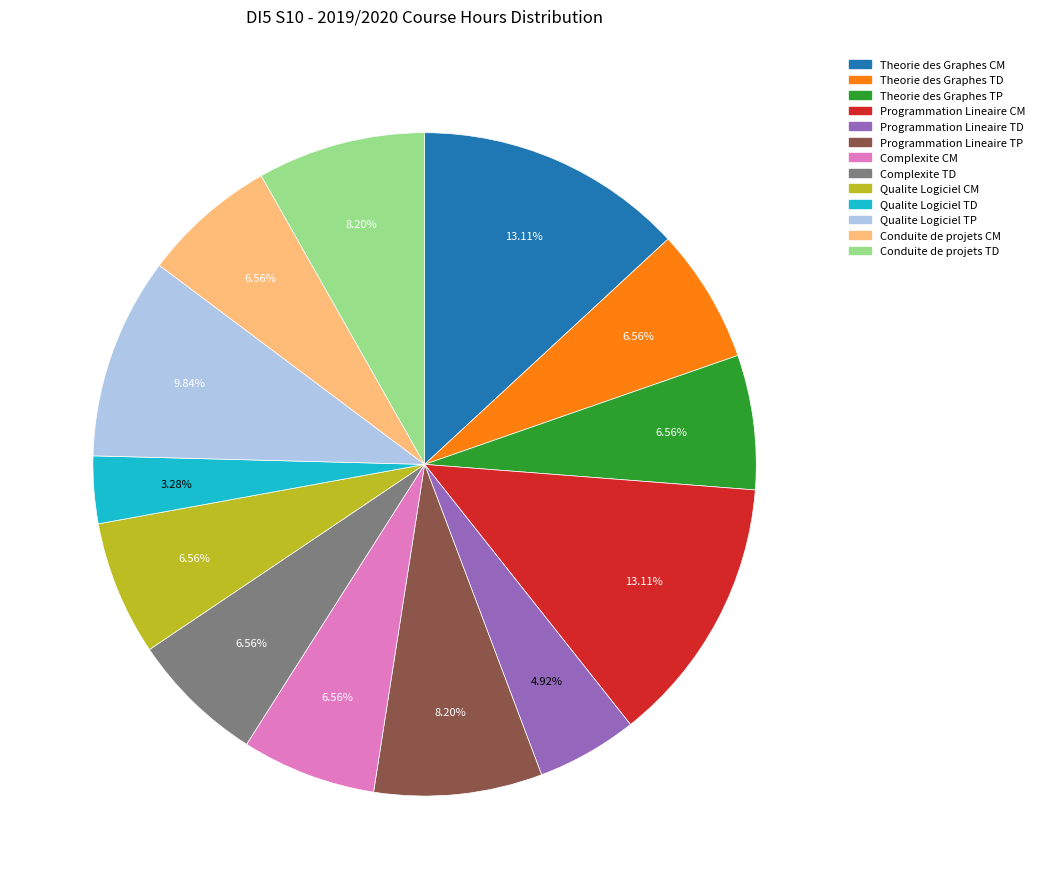

Does any single category account for the majority?

No